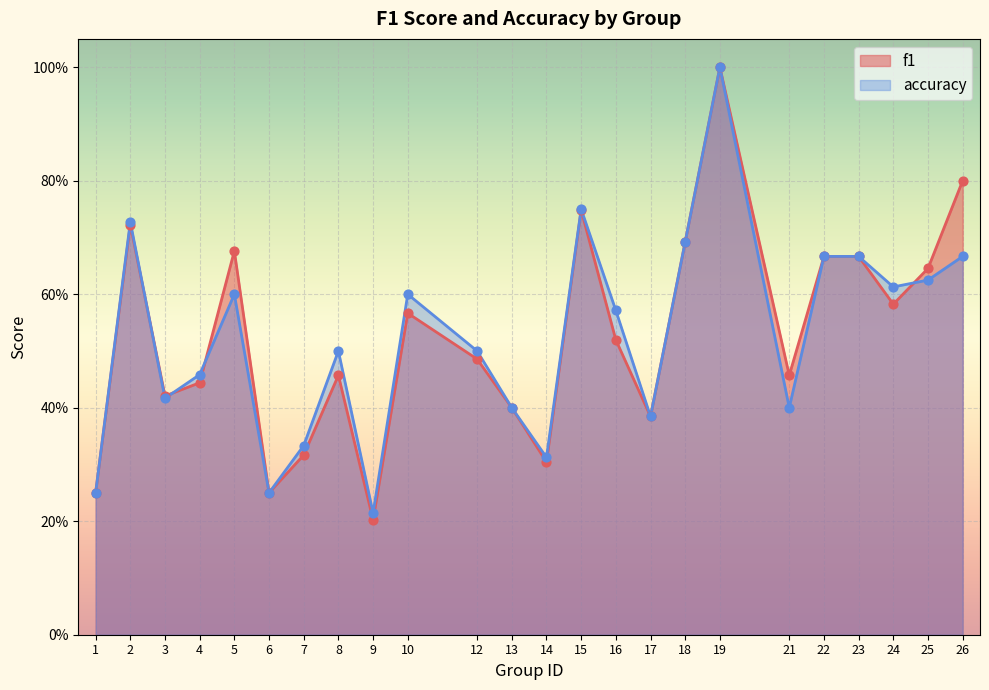

Which series reaches the maximum Y coordinate?

f1